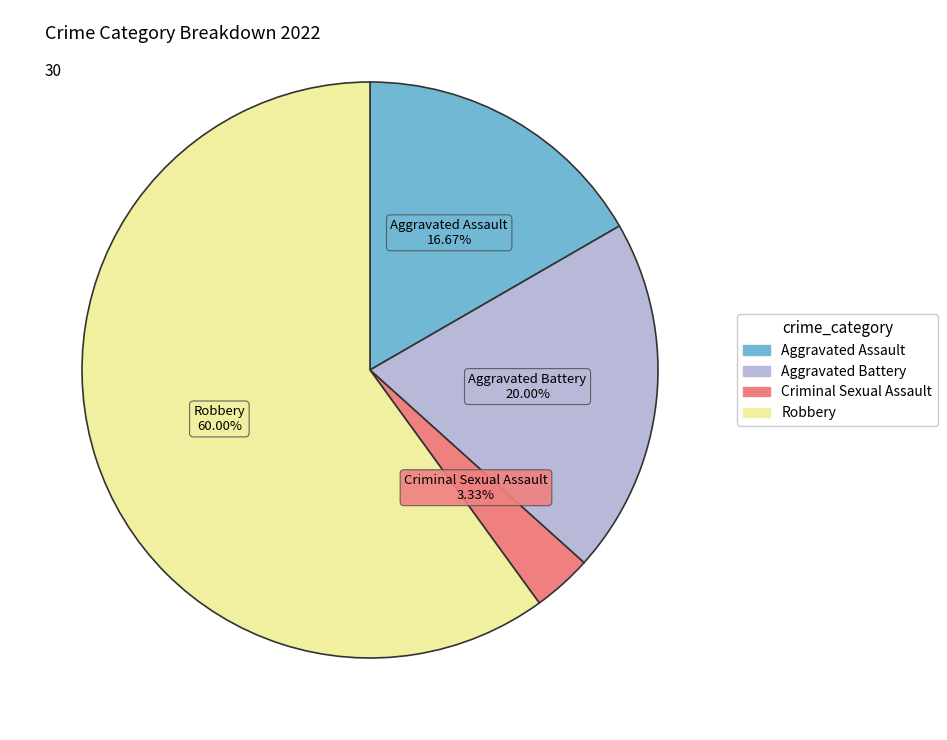

Is there any slice that represents more than half of the pie?

Yes